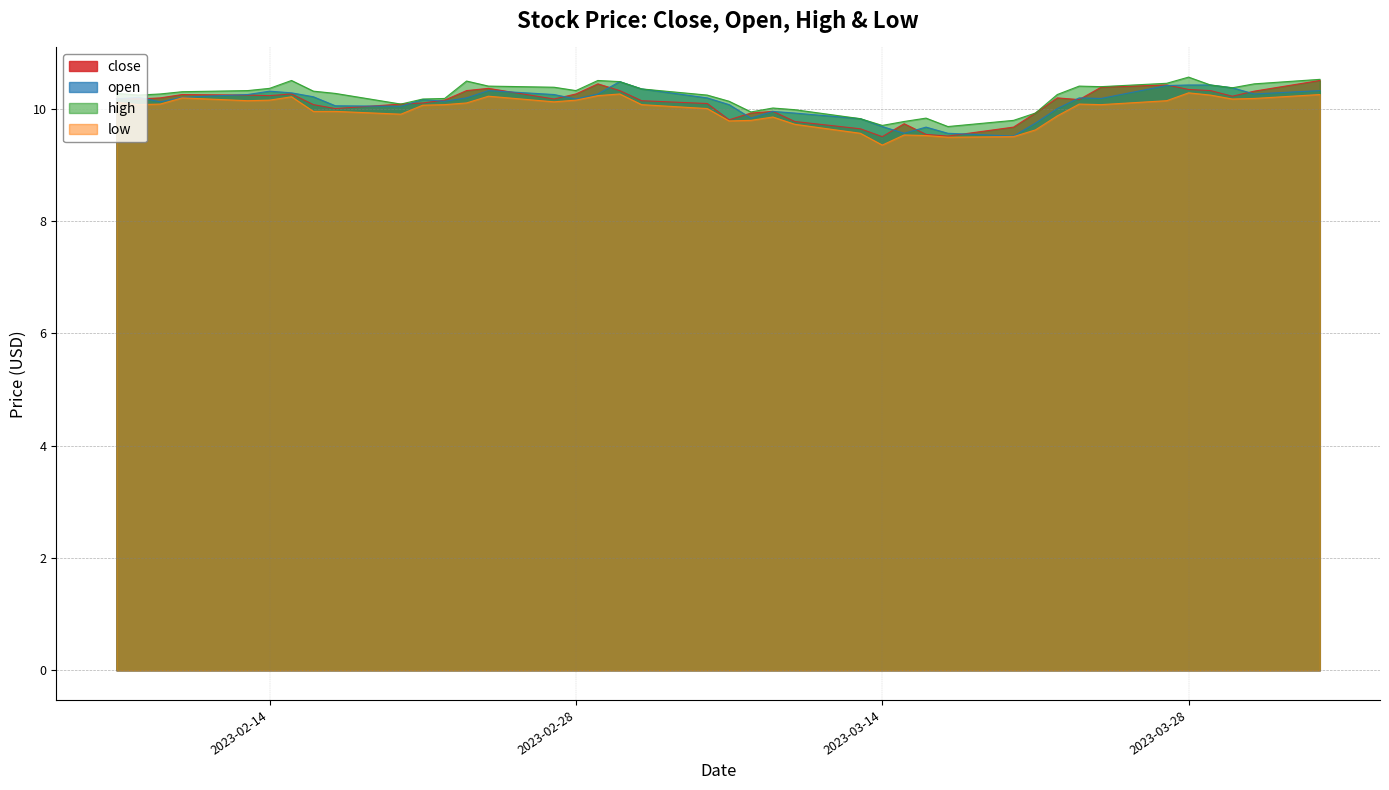

What is the difference between the maximum and minimum values in the high series?

0.9